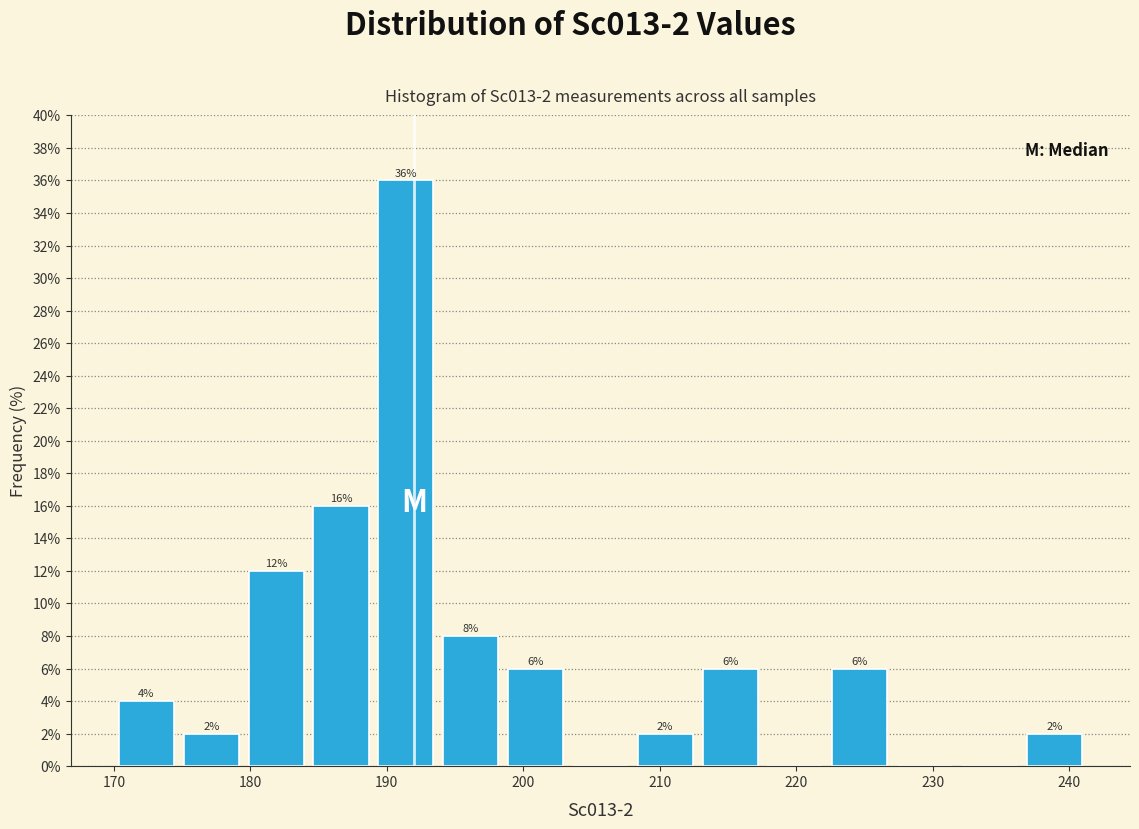

Over which range of the x-axis is the bar tallest?

189 to 194